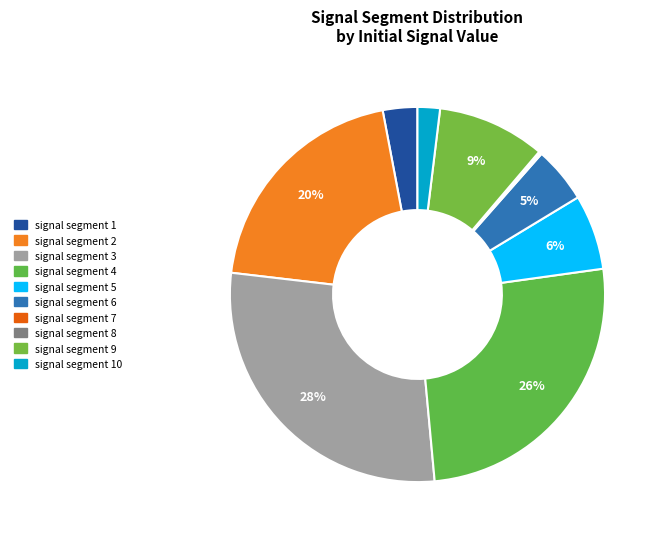

Is there any slice that represents more than half of the pie?

No